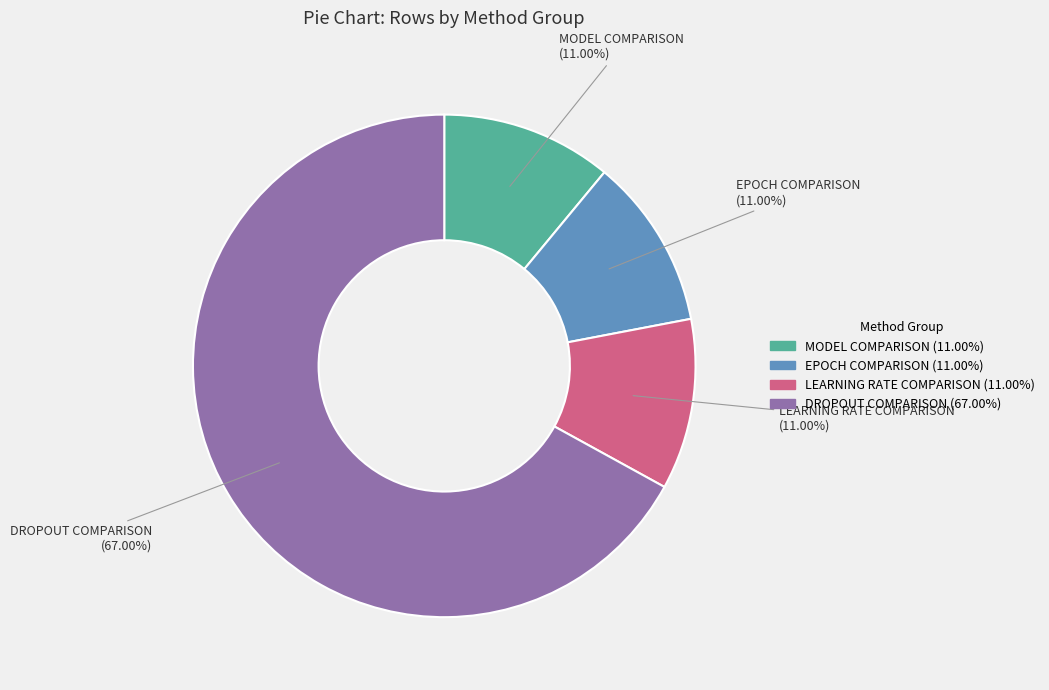

Is the sum of EPOCH COMPARISON and DROPOUT COMPARISON greater than half?

Yes